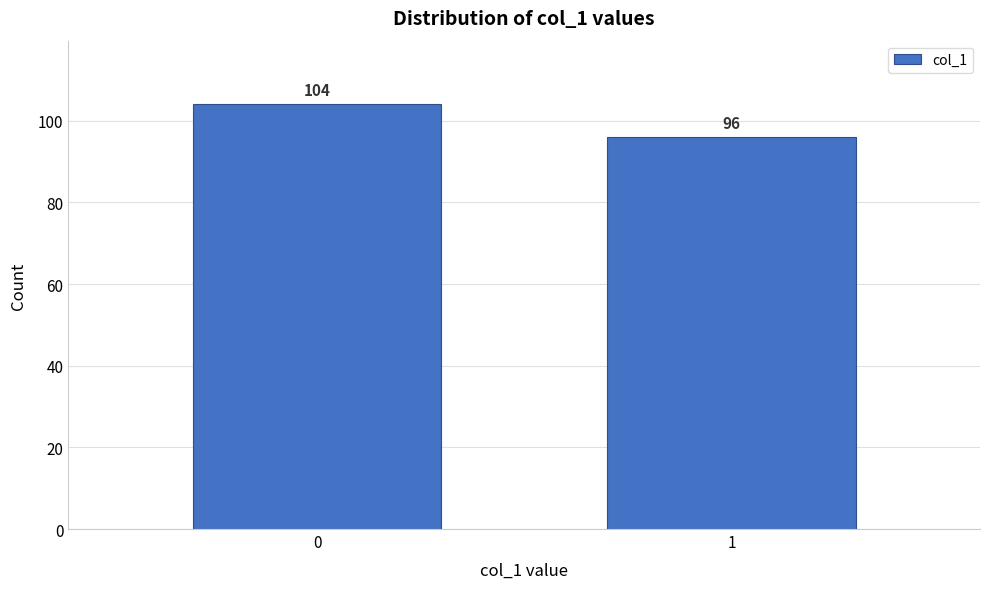

Reading right to left, what are all the values shown in this chart?

96	104